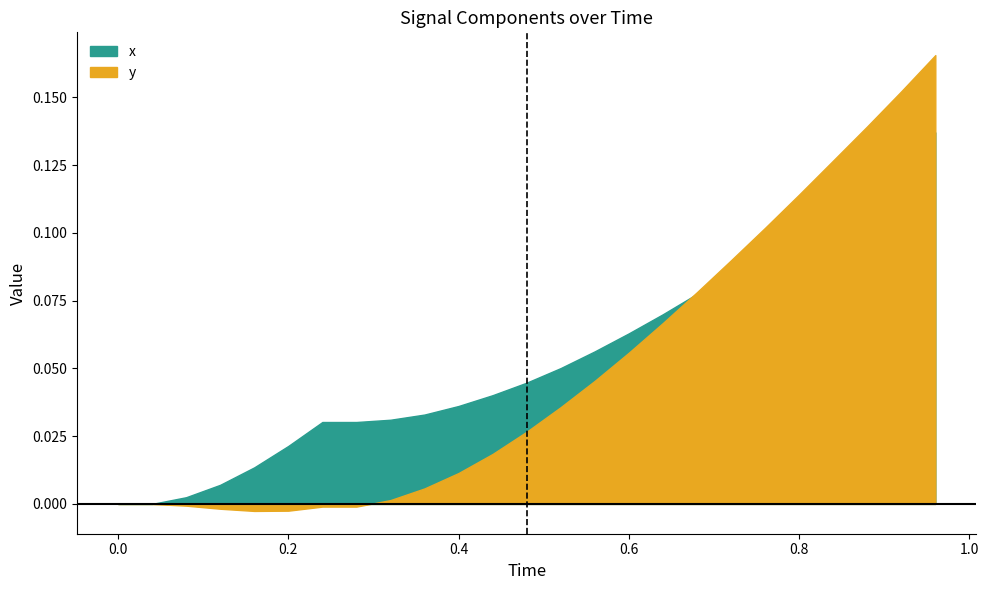

Is the value of y at 21 greater than the value of x at 16?

Yes